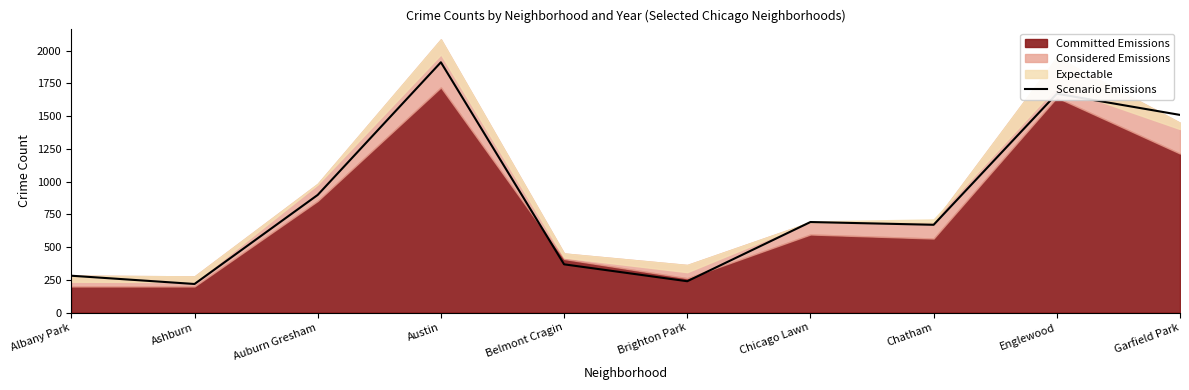

Rank the categories by value from lowest to highest.

Ashburn, Brighton Park, Albany Park, Belmont Cragin, Chatham, Chicago Lawn, Auburn Gresham, Garfield Park, Englewood, Austin